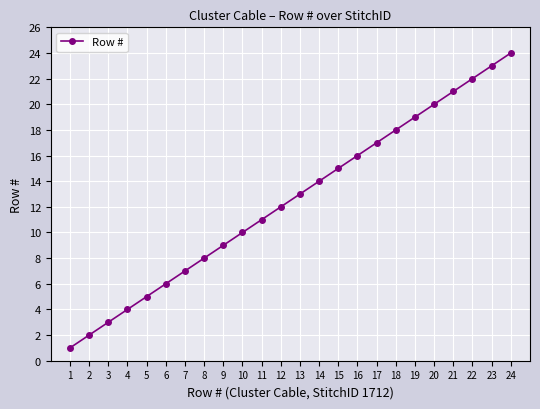

Reading left to right, what are all the values shown in this chart?

1=1	2=2	3=3	4=4	5=5	6=6	7=7	8=8	9=9	10=10	11=11	12=12	13=13	14=14	15=15	16=16	17=17	18=18	19=19	20=20	21=21	22=22	23=23	24=24